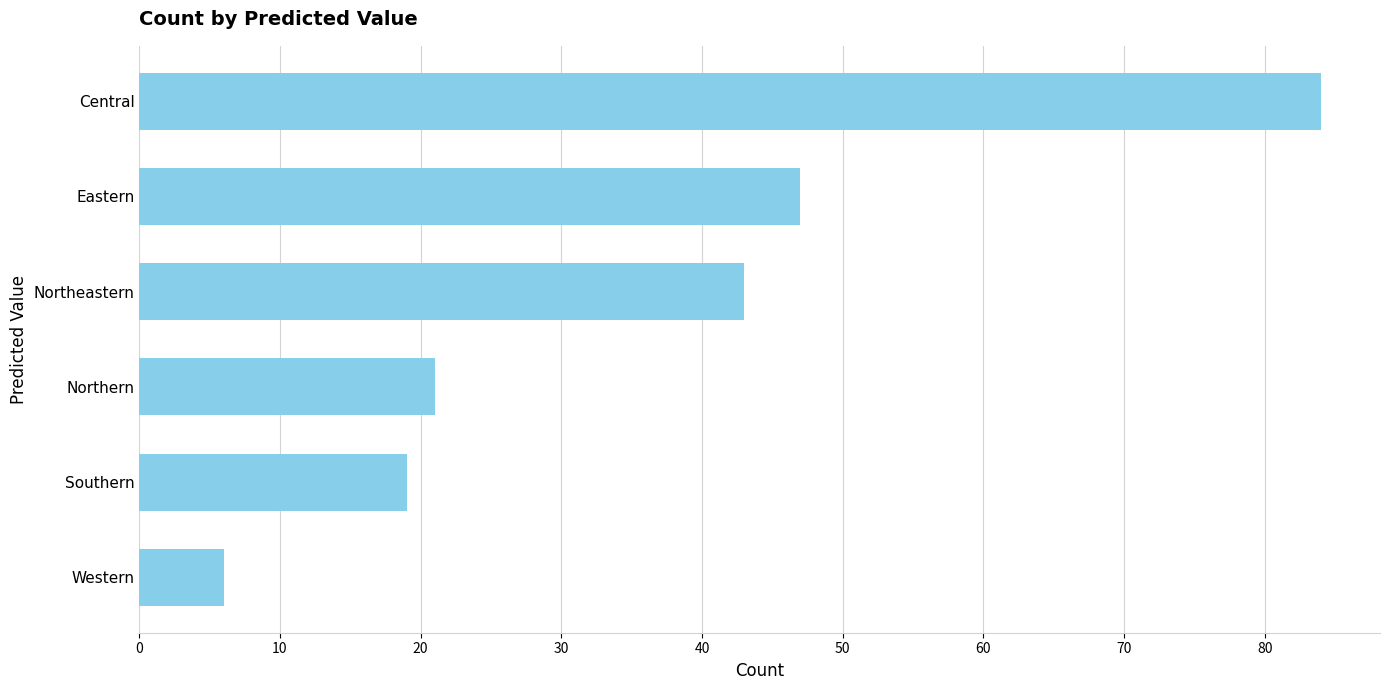

True or false: the data shows 28 at Northern.

False